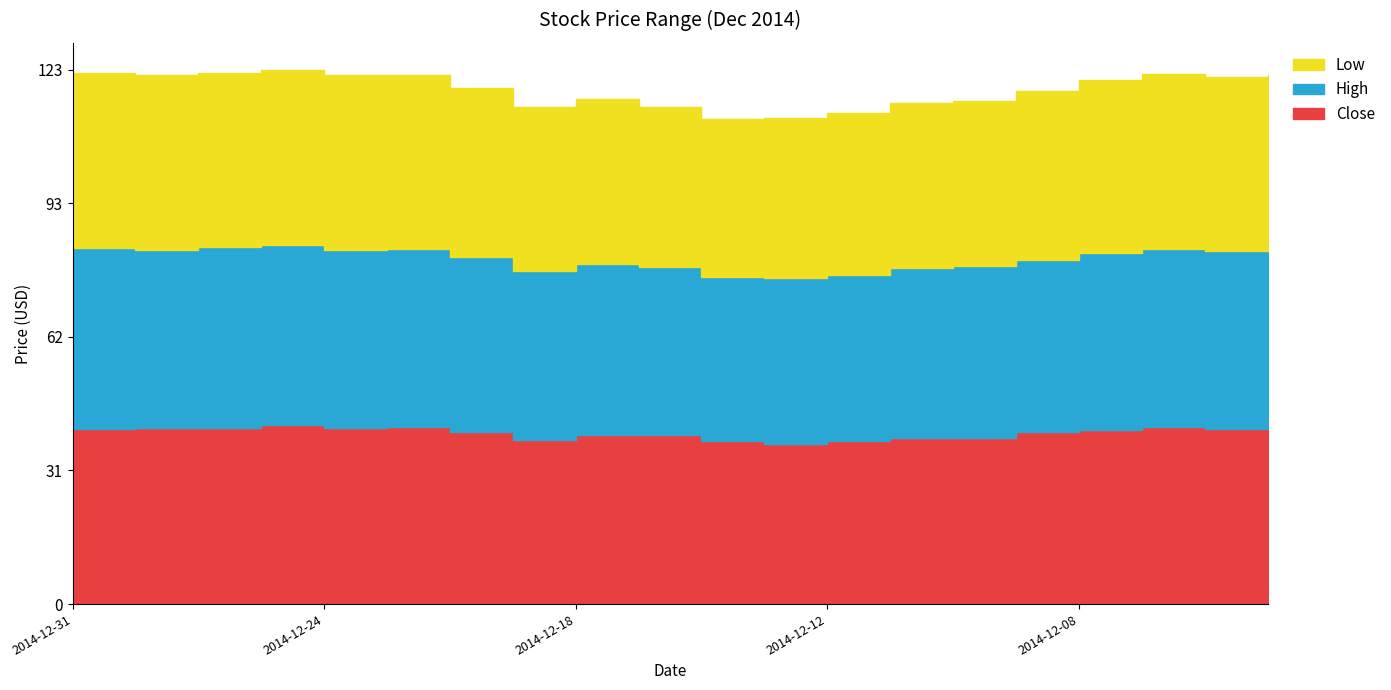

Where is the first local minimum for Close?

2014-12-29